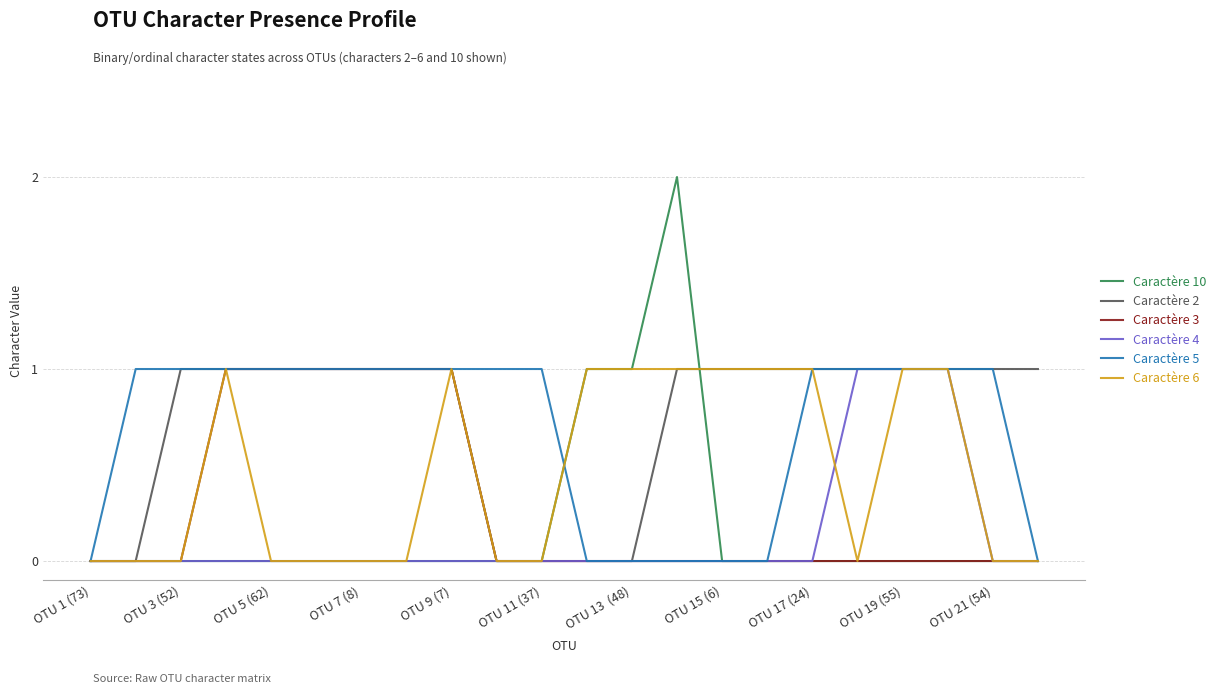

Which series has the largest total across all categories?

Caractère 2